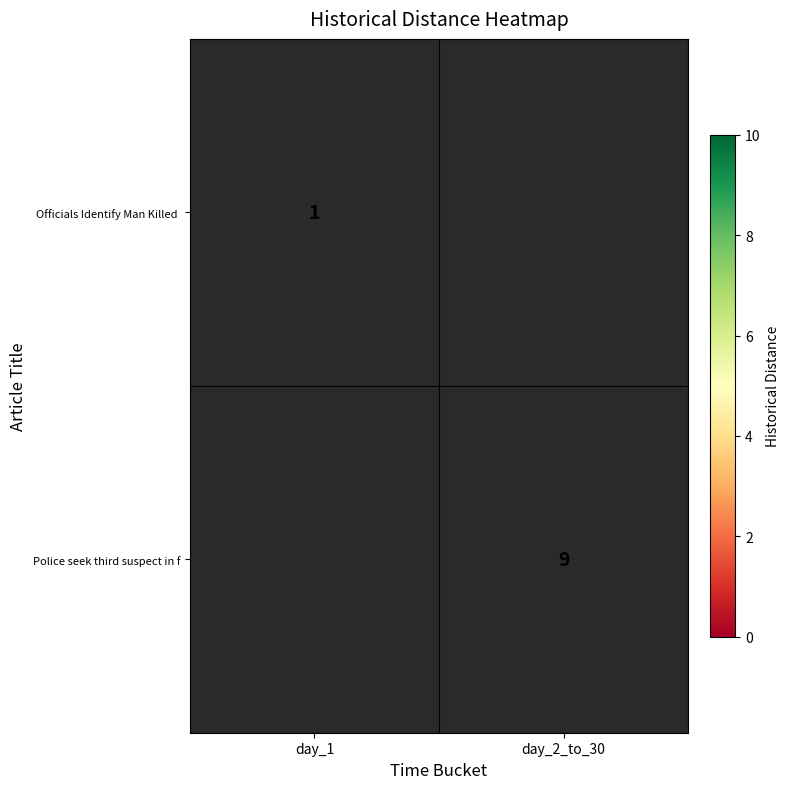

Which has a higher value, day_1 or day_2_to_30?

day_2_to_30